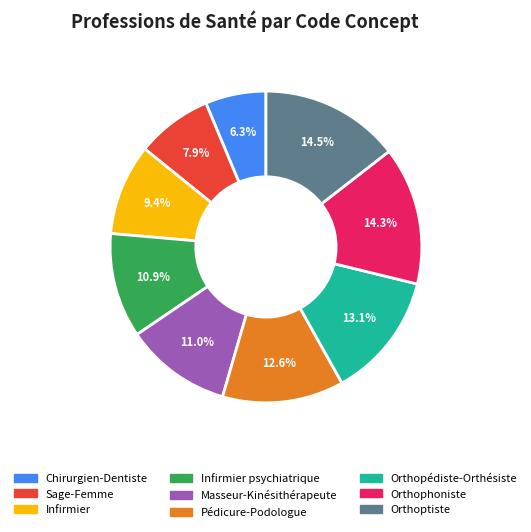

Is there any slice that represents more than half of the pie?

No